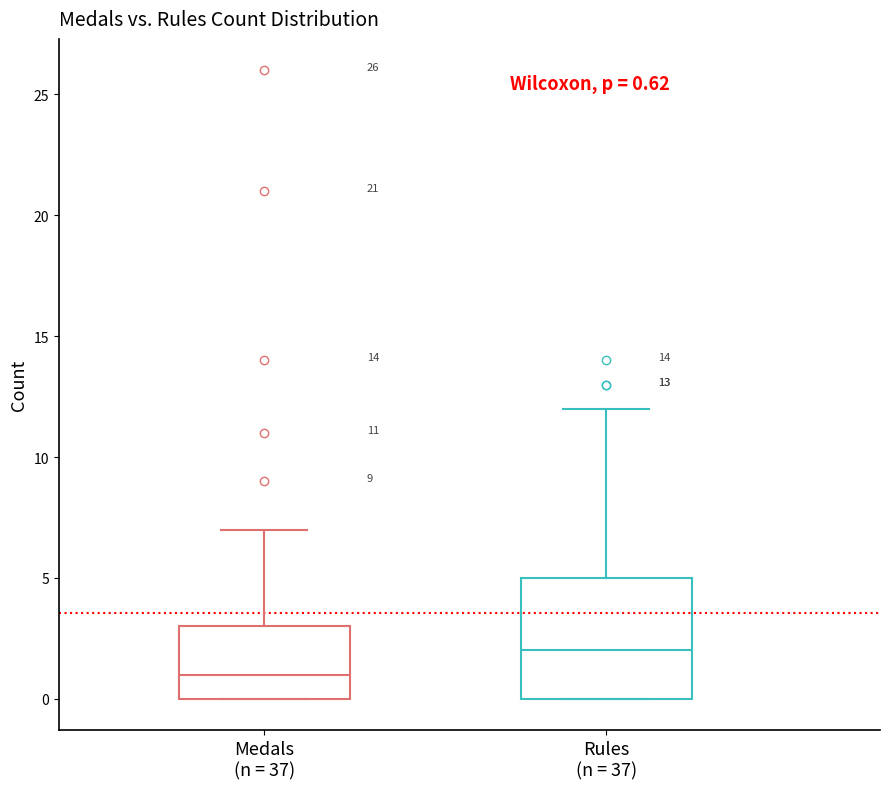

Which box is the tallest, from its lower edge to its upper edge?

Rules (n = 37)